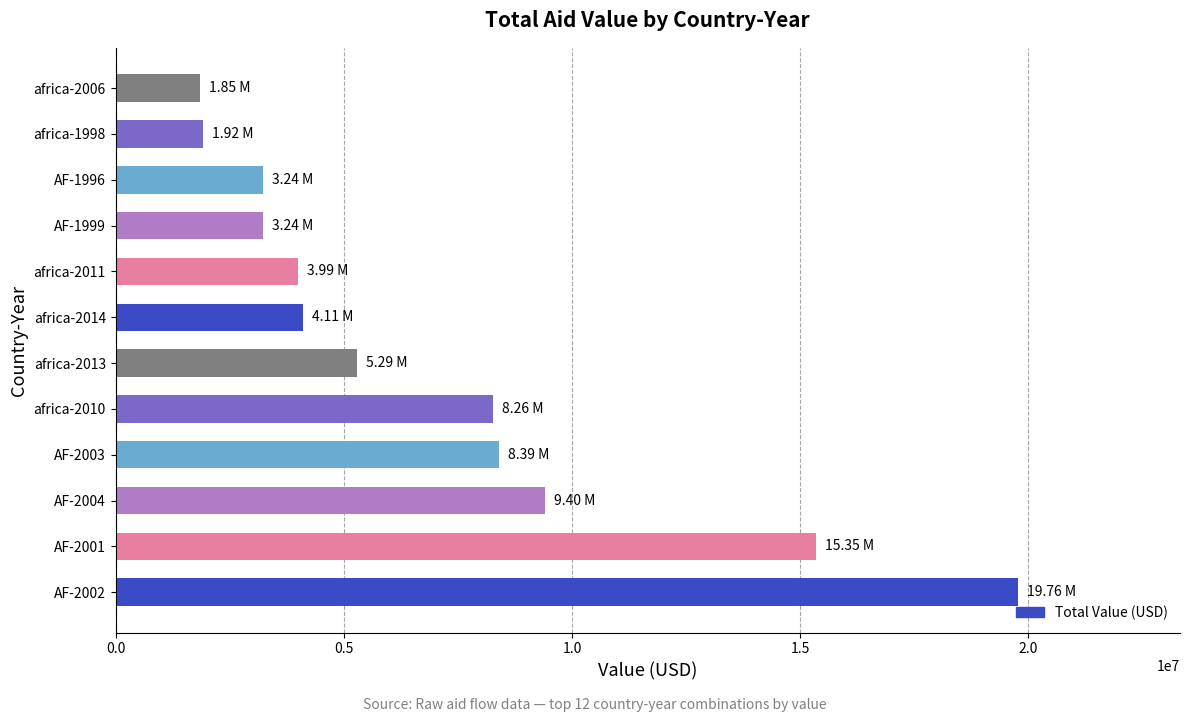

What is the sum of all values?

84792789.9